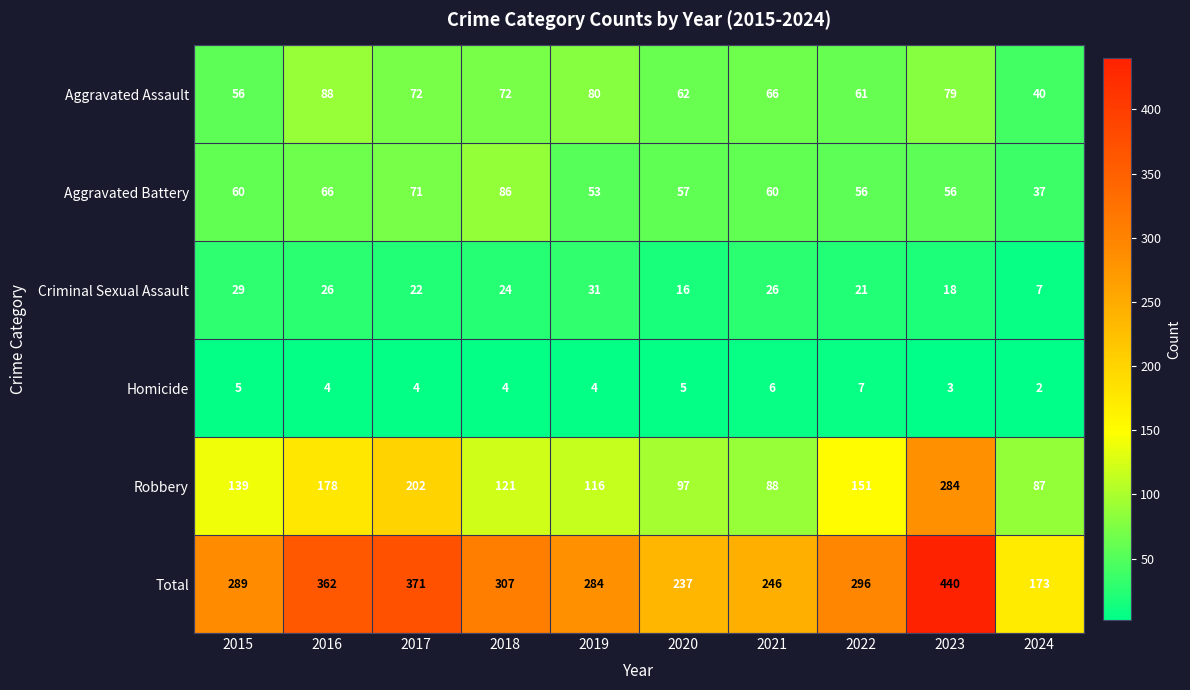

Rank the series at 2016 from lowest to highest value.

Homicide, Criminal Sexual Assault, Aggravated Battery, Aggravated Assault, Robbery, Total